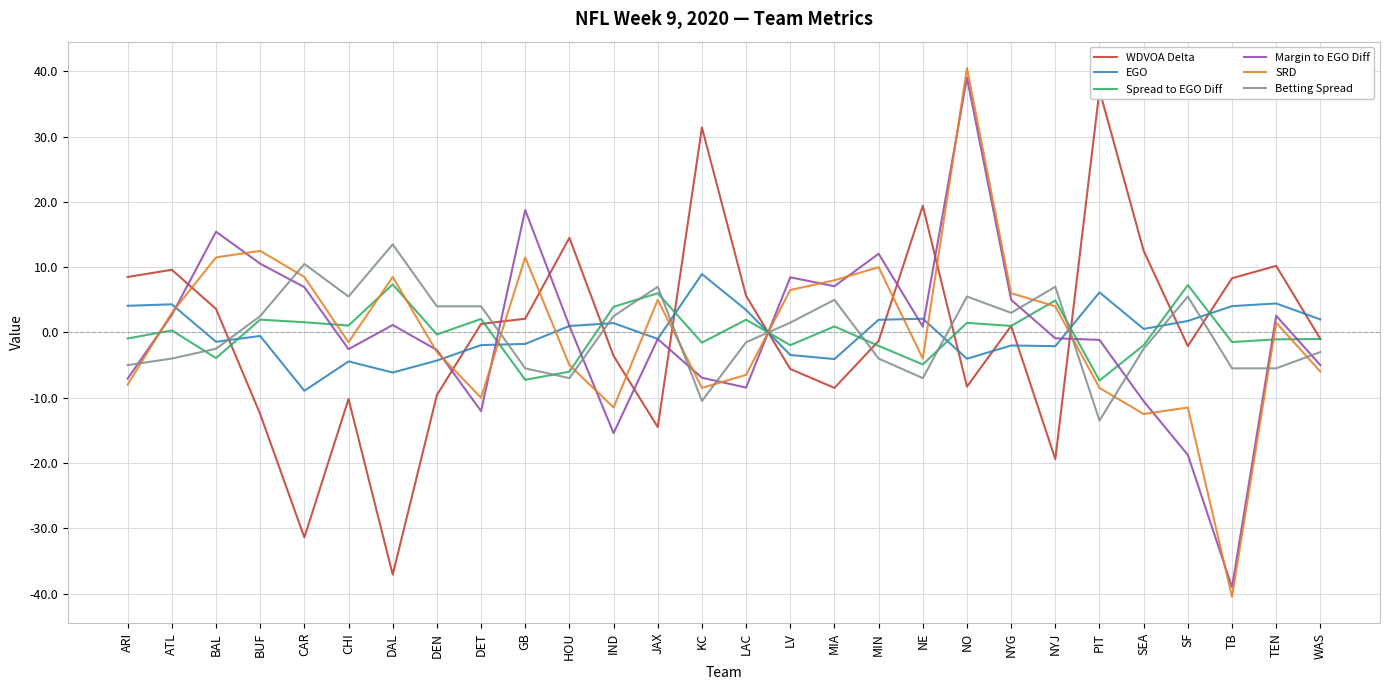

Between DEN and KC, which is larger?

KC